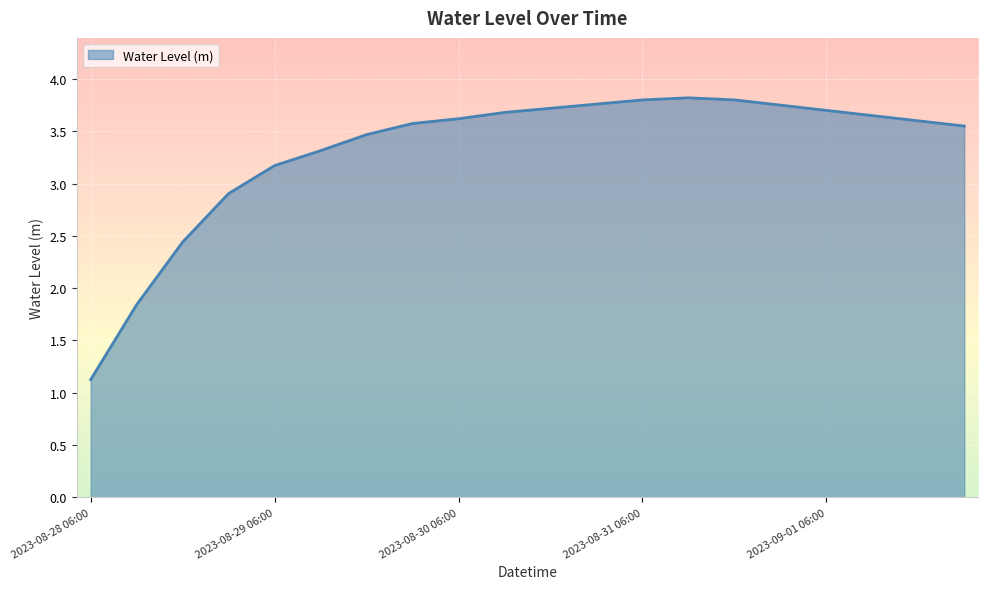

True or false: the data has more than 0 interior local peaks.

True